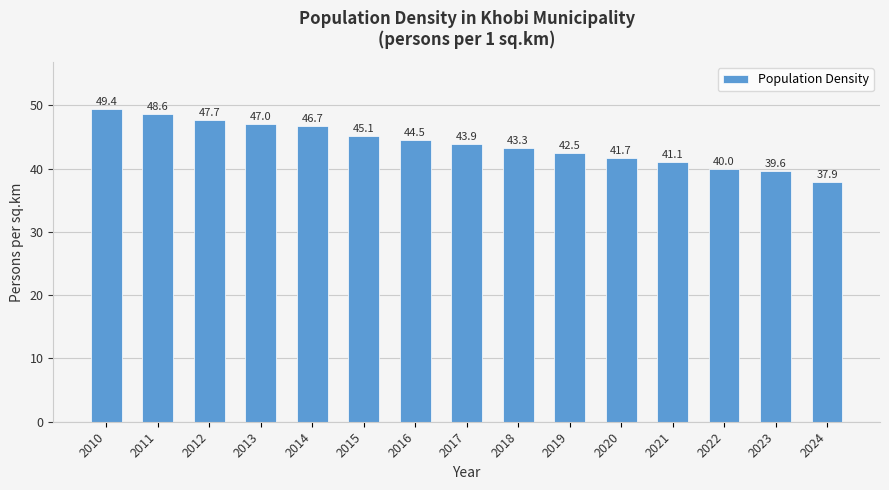

How many values are below 43?

6